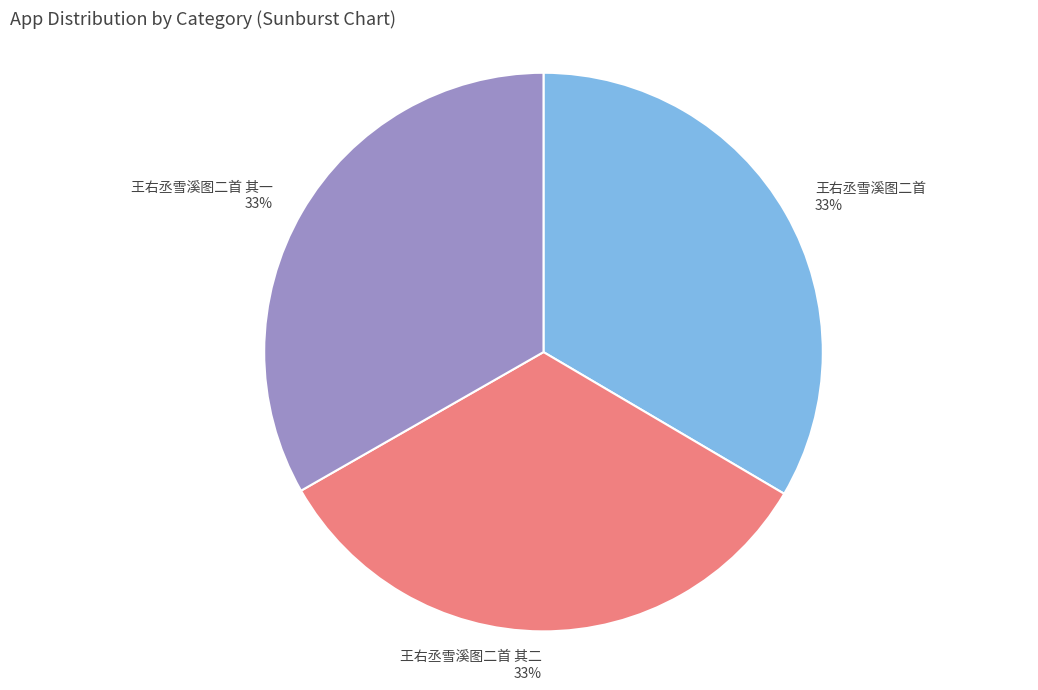

Count the number of slices in the pie.

3